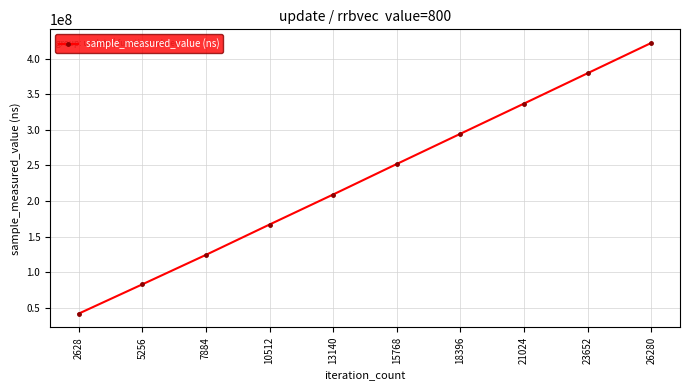

What is the minimum value shown in the chart?

41873526